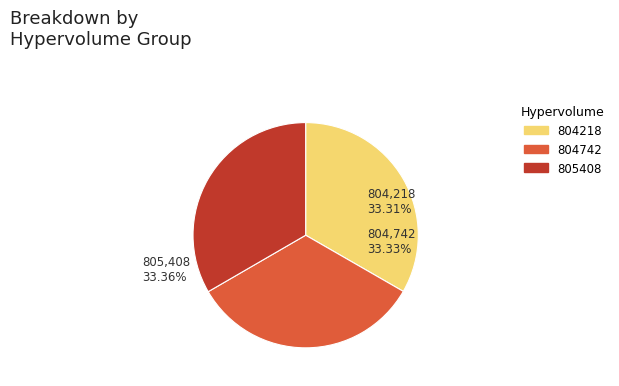

Count the number of slices in the pie.

3